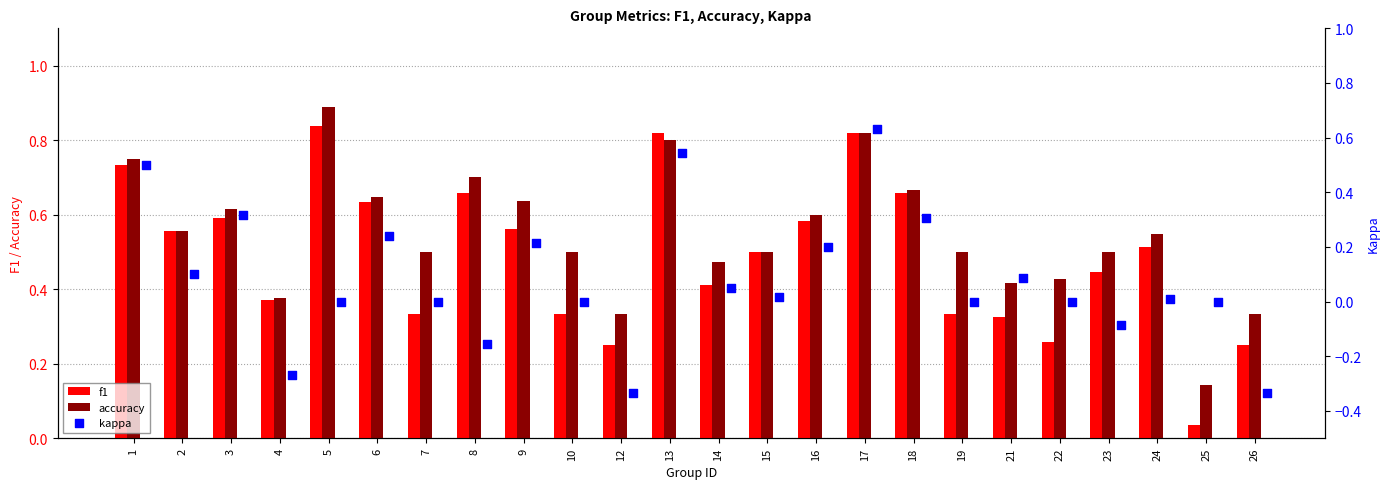

Which series has the widest spread of Y values?

kappa